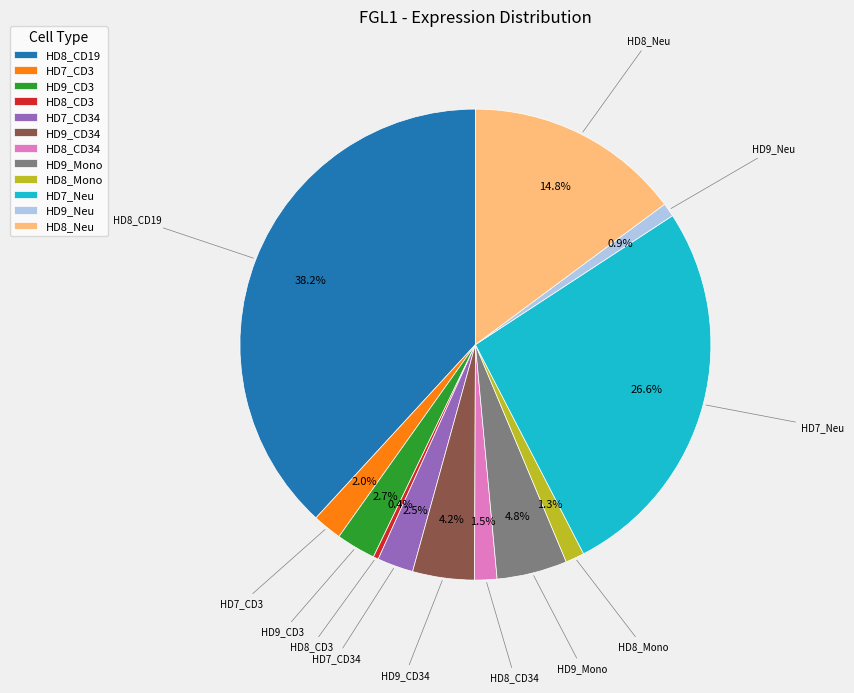

The HD9_CD34 slice represents 18% of the pie. True or false?

False